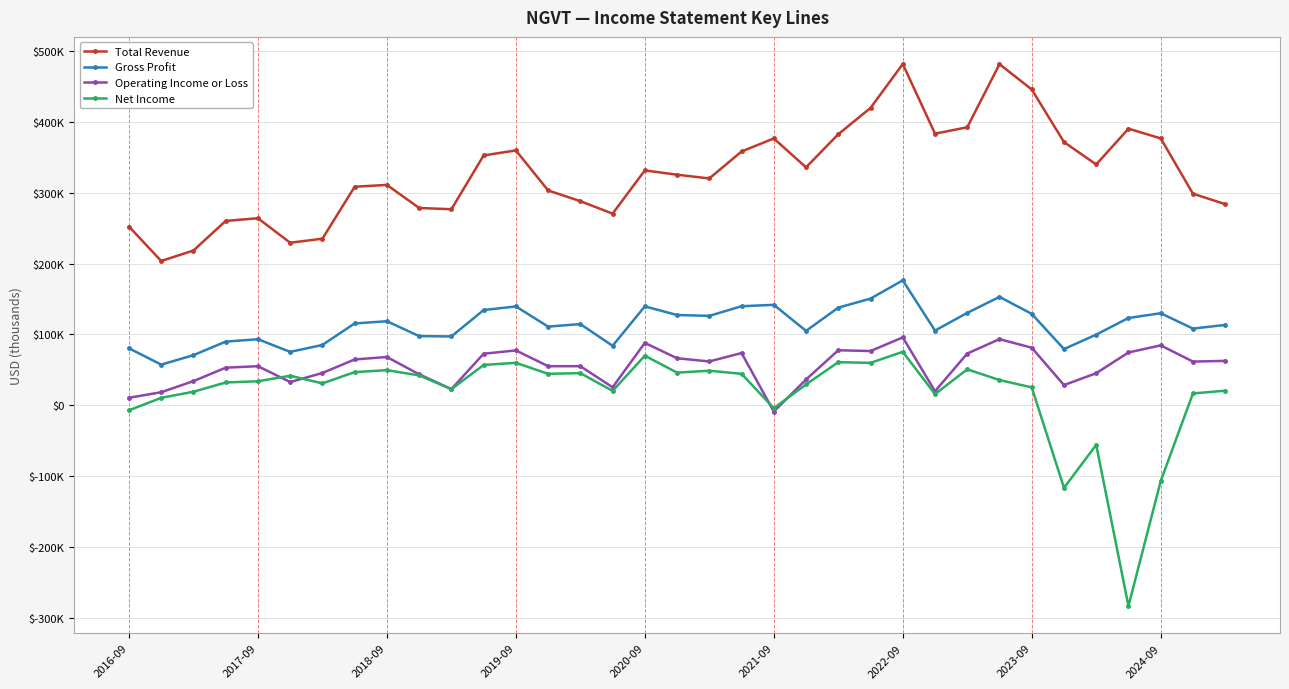

What is the sum of all Operating Income or Loss values?

1924700